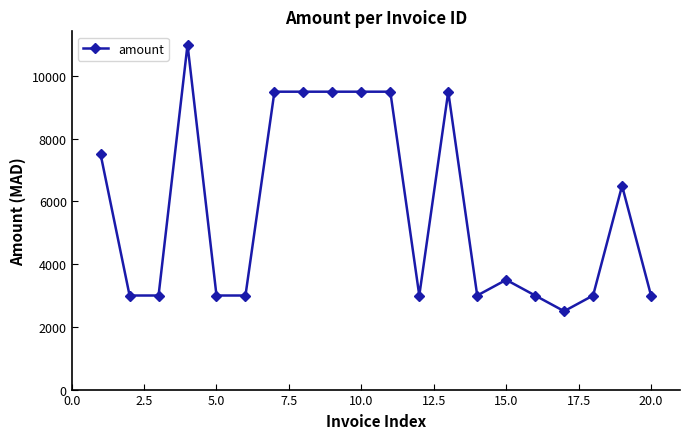

What is the maximum value shown in the chart?

11000